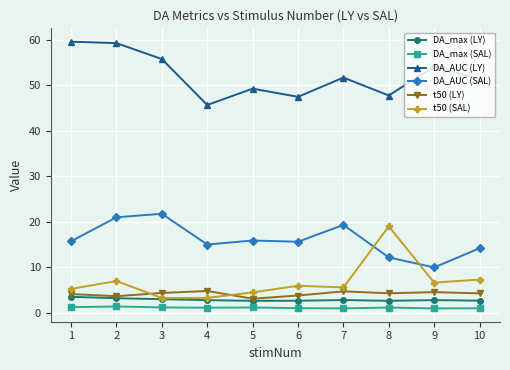

True or false: DA_AUC (SAL) and DA_AUC (LY) intersect in this chart.

False